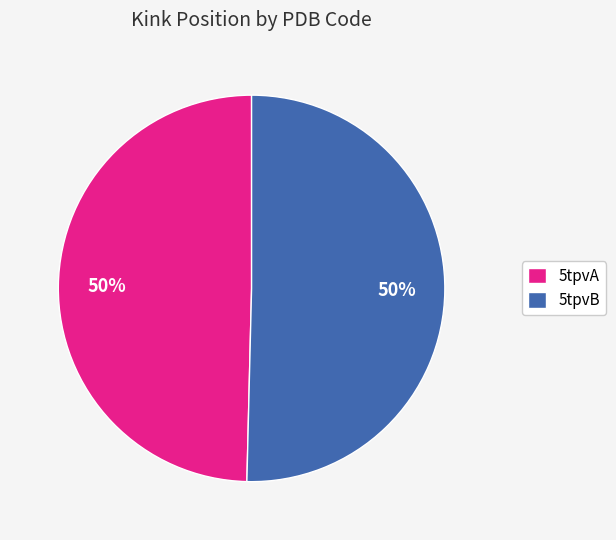

Do 5tpvB and 5tpvA together represent more than half of the pie?

Yes